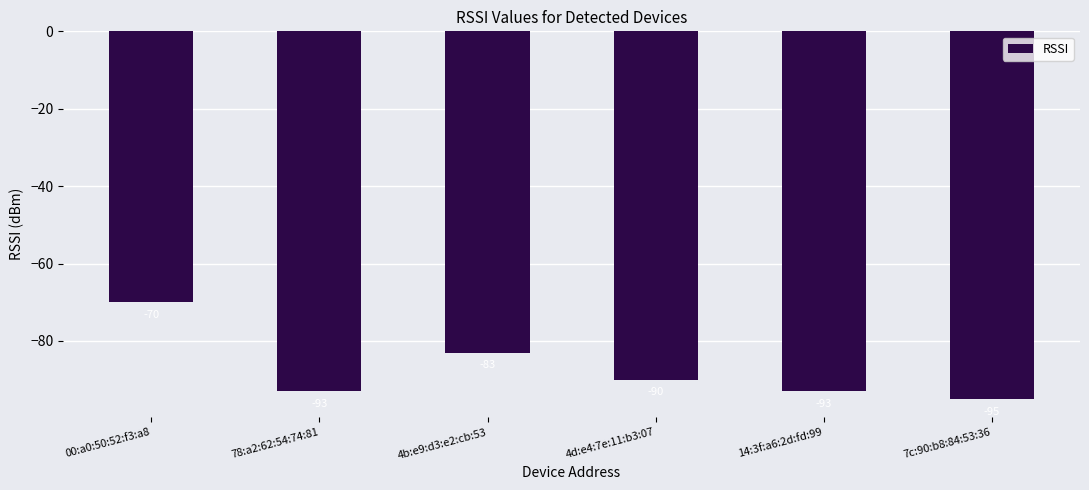

What is the approximate value at 7c:90:b8:84:53:36, to the nearest 5?

-95